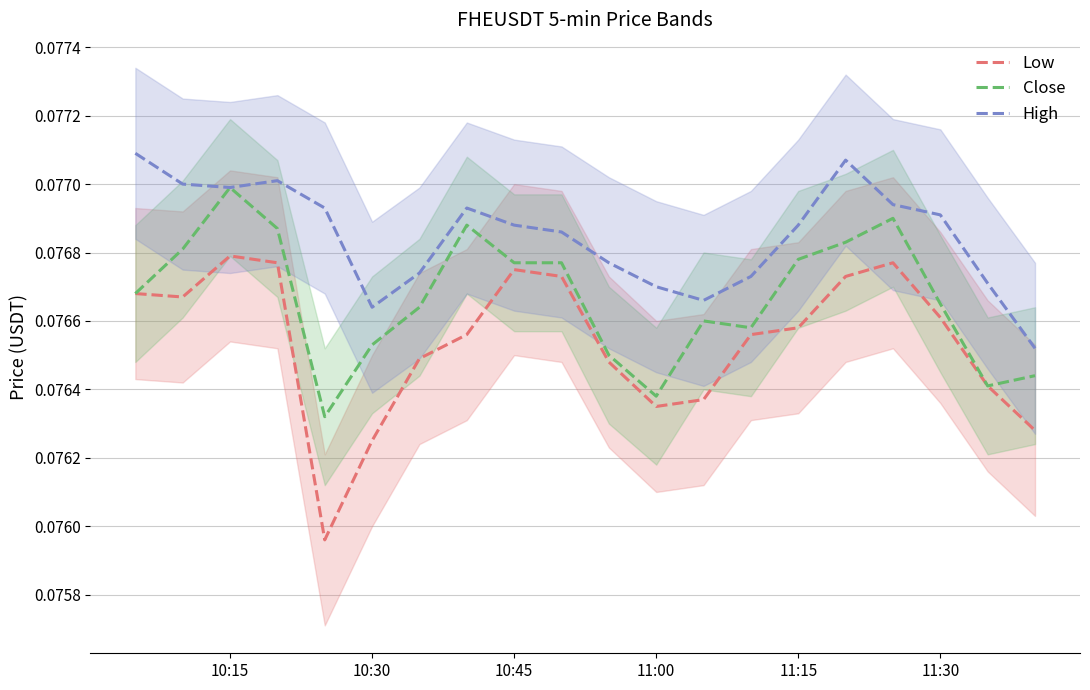

True or false: Low and High cross at least once.

False